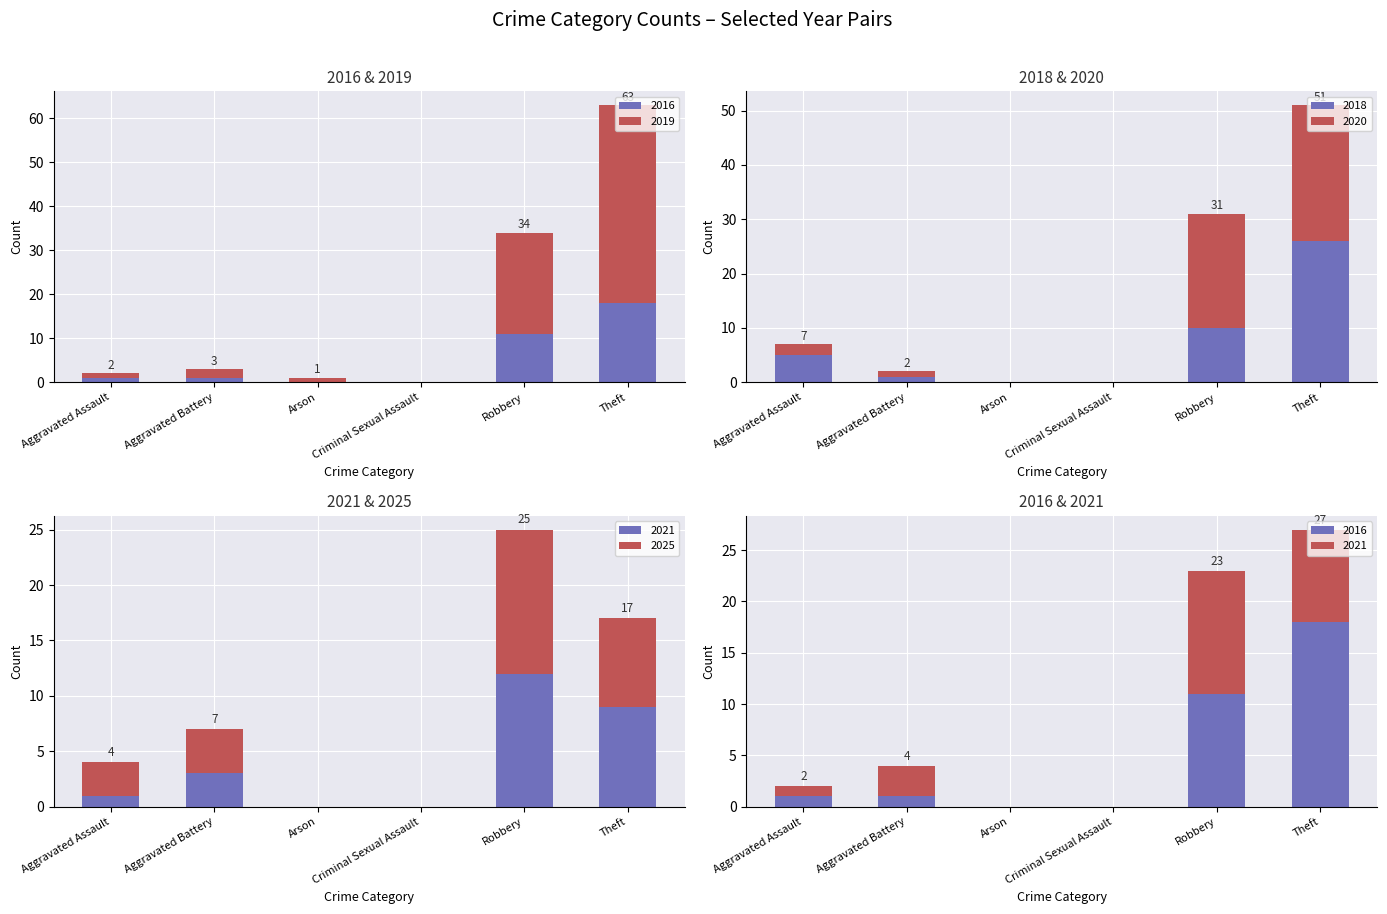

Which category has the lowest value across all series?

Arson